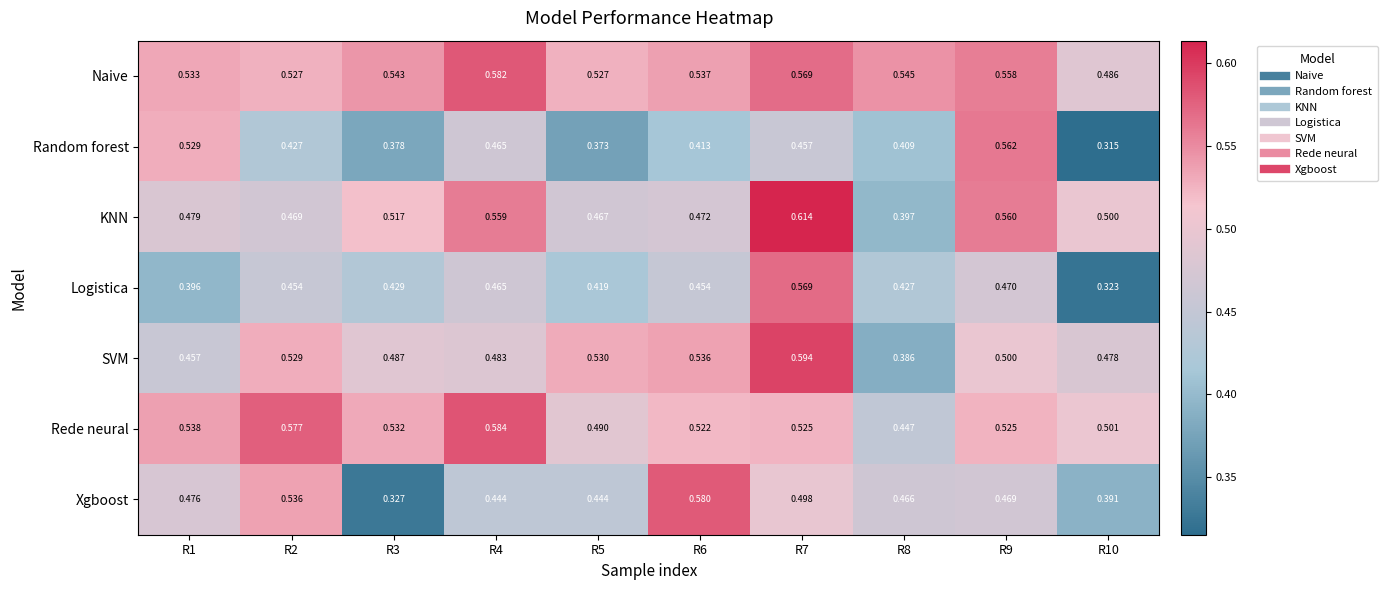

Count the number of data series in this chart.

7